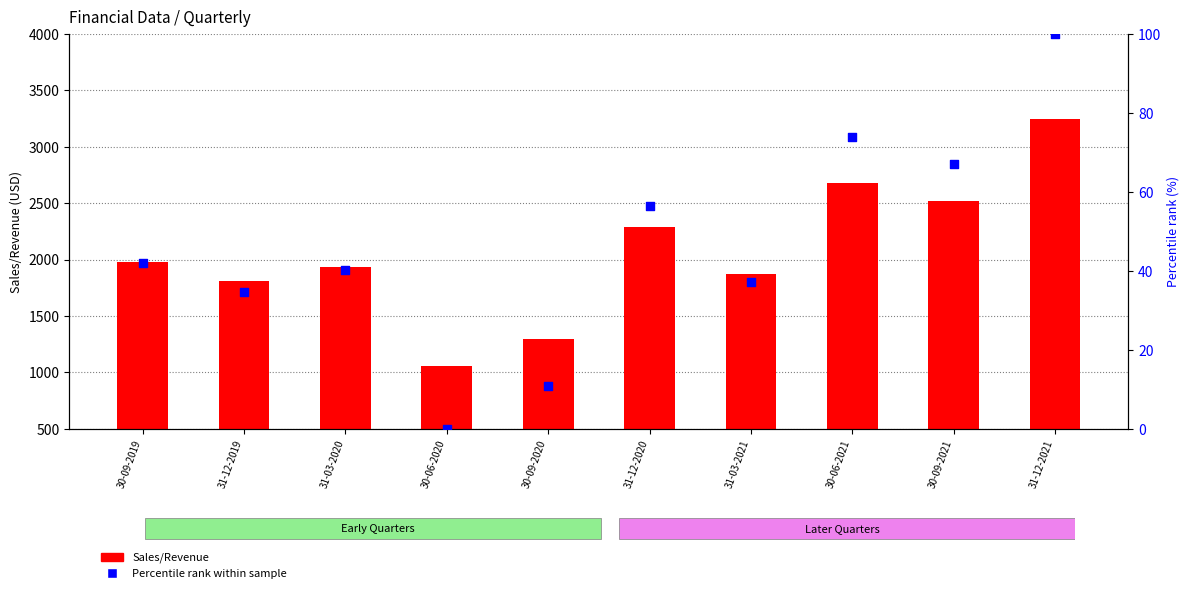

Which series contains the highest Y value?

Sales/Revenue